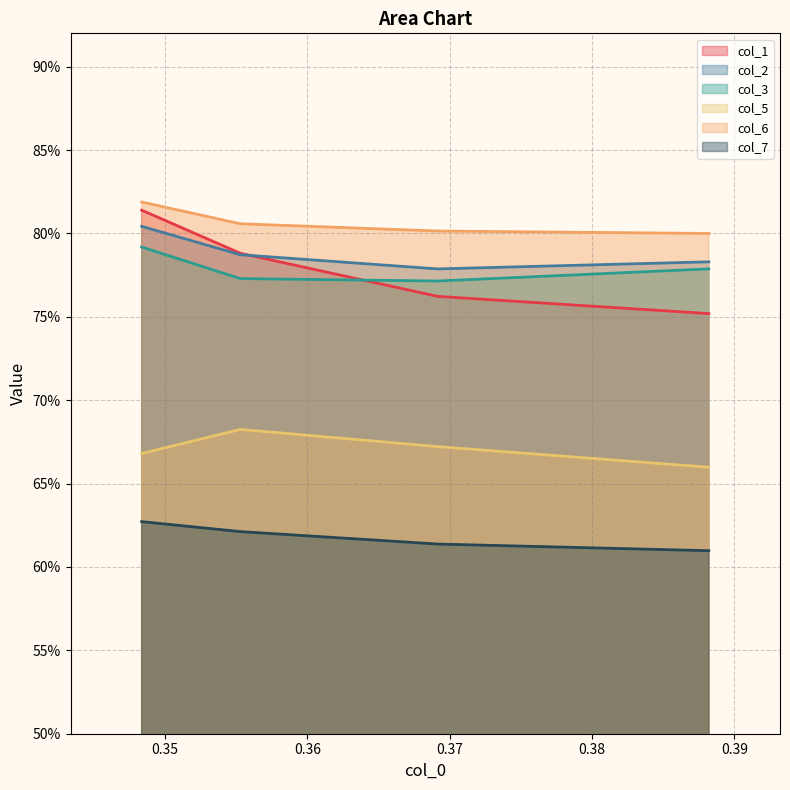

The col_3 series shows 0.8 at 0.35. True or false?

True